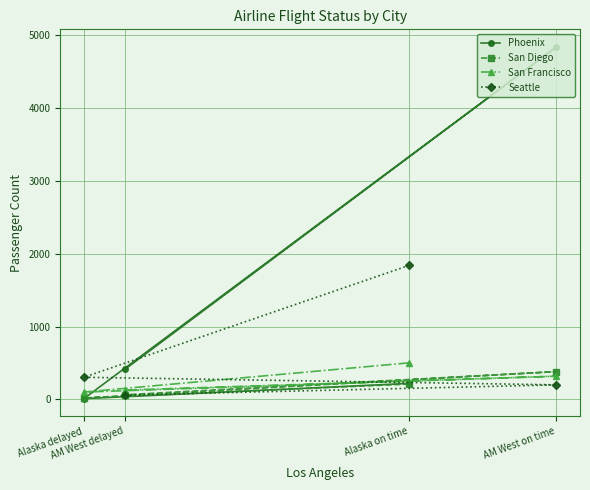

Which label corresponds to the largest value in the chart?

AM West on time